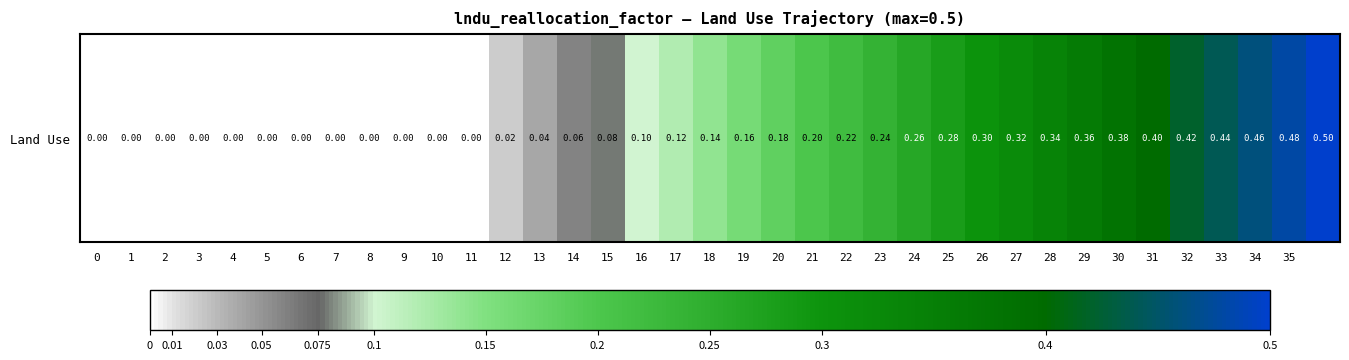

How many categories are shown in the chart?

37